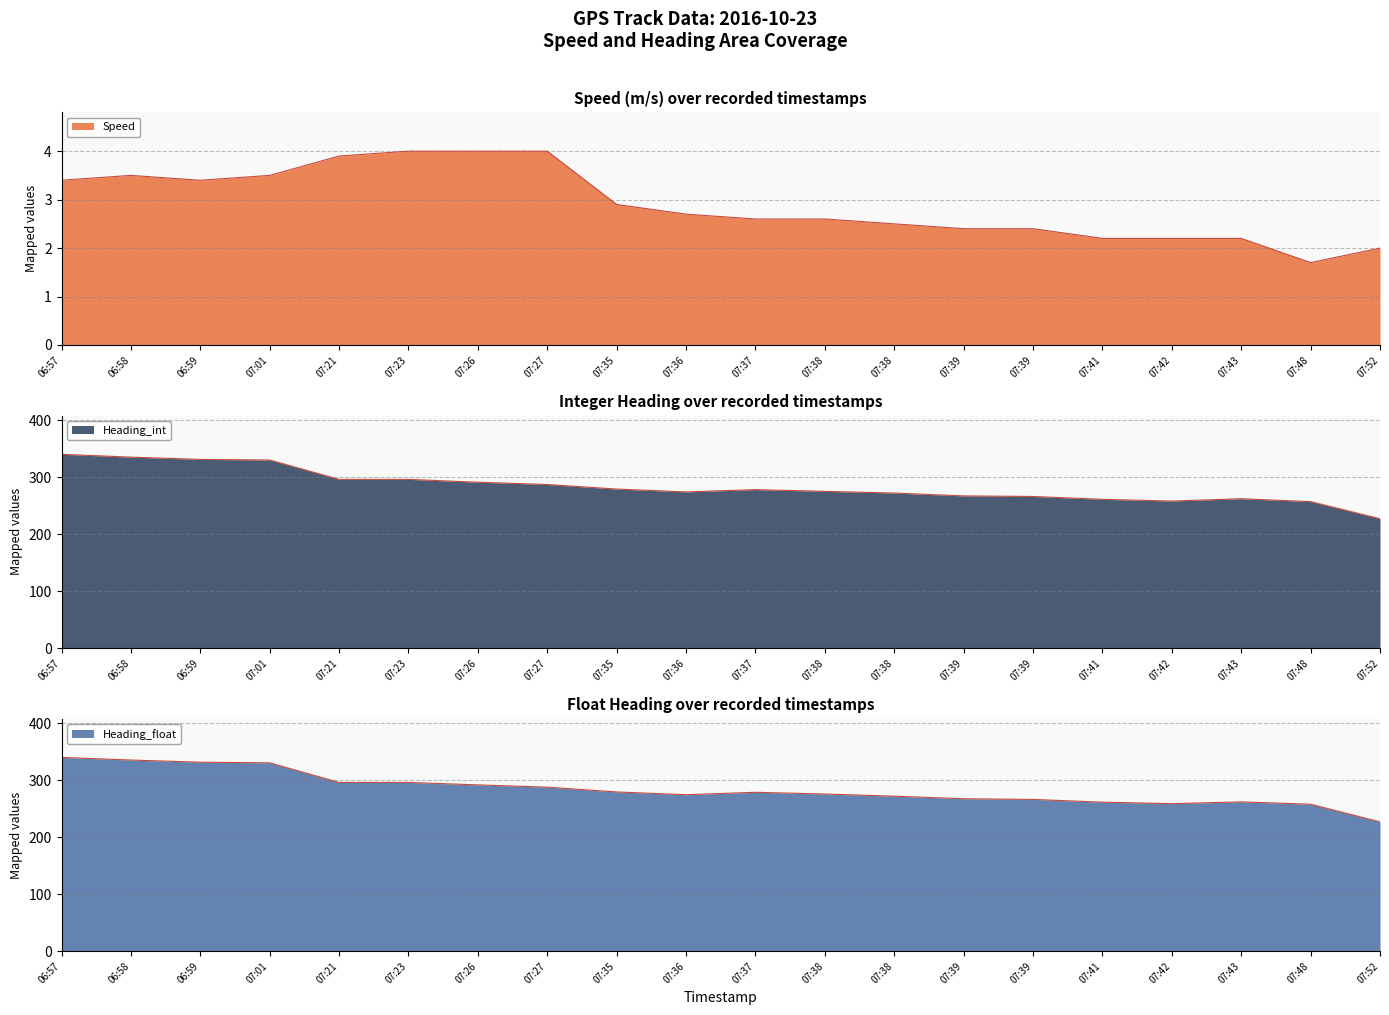

What is the sum of all Heading_int values?

5682.0